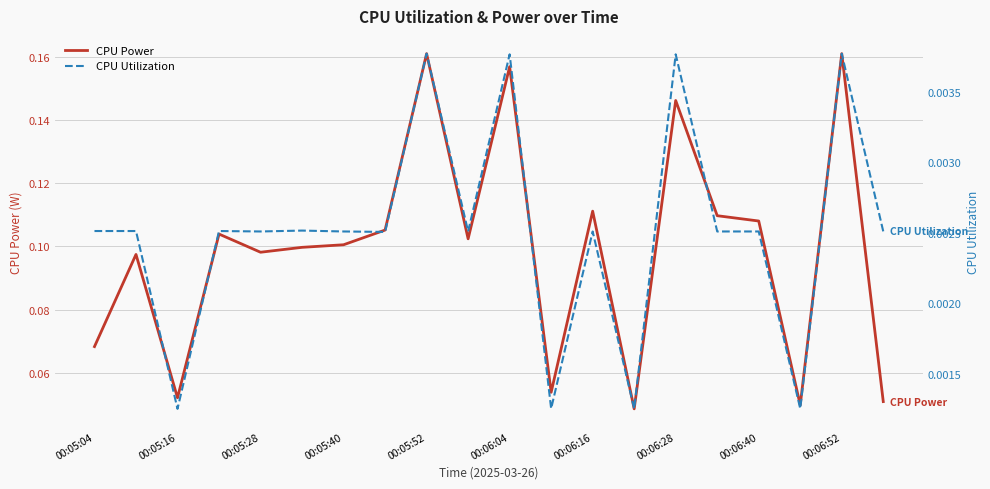

Where is the first local minimum for CPU Power?

00:05:16